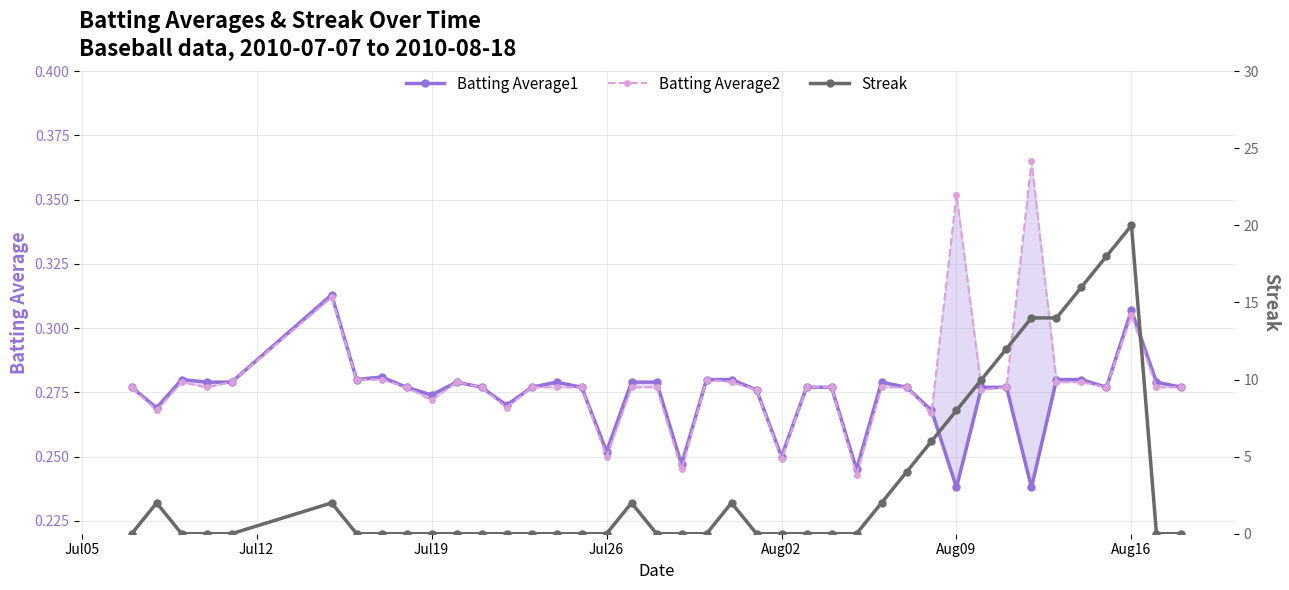

True or false: Batting Average2 and Batting Average1 cross at least once.

True